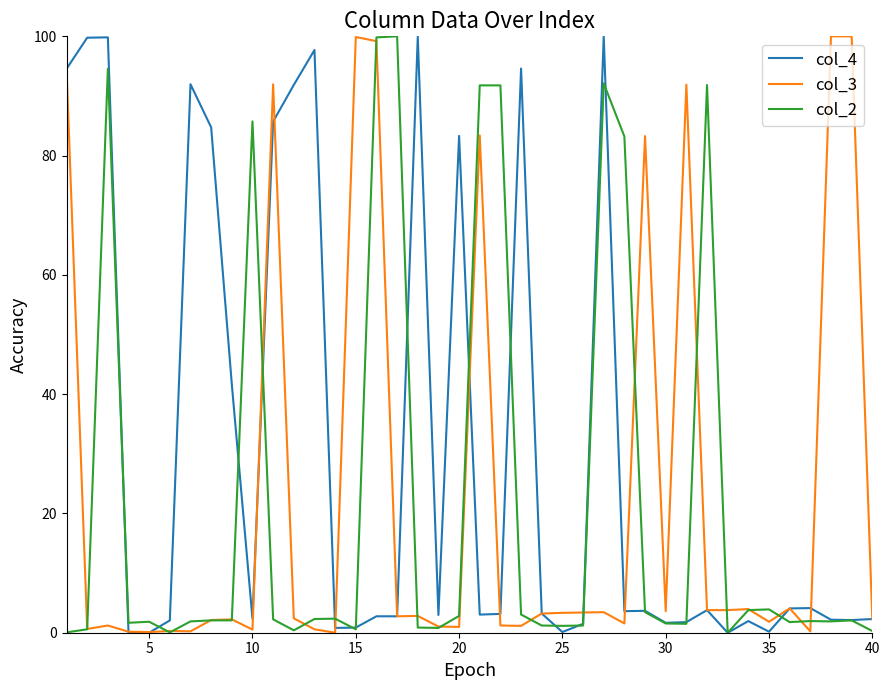

What is the greatest value displayed?

100.0